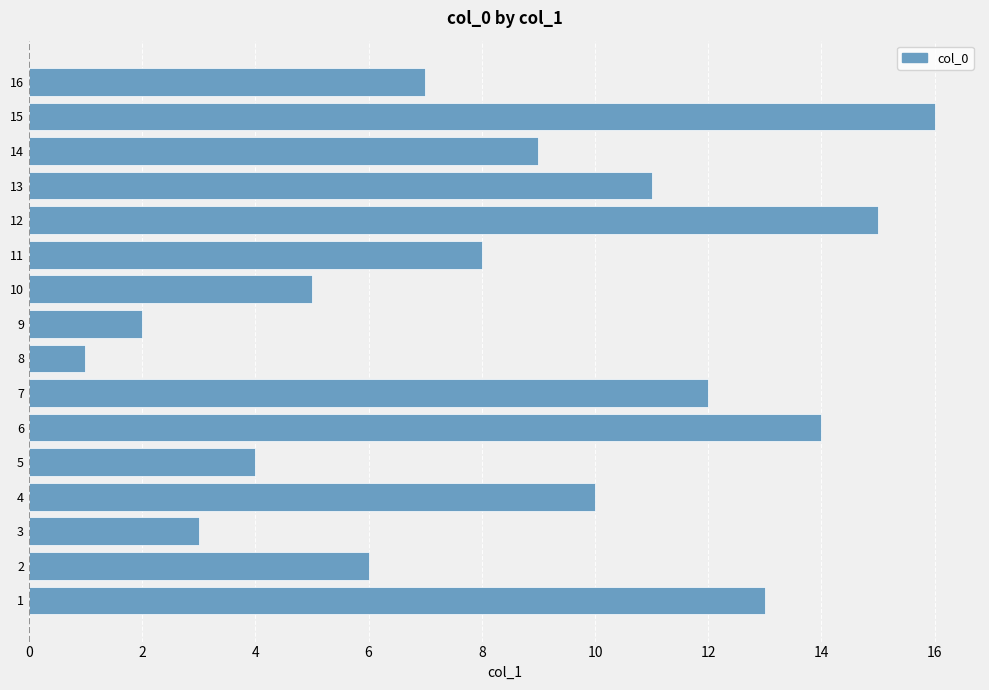

How many series are shown in this chart?

1